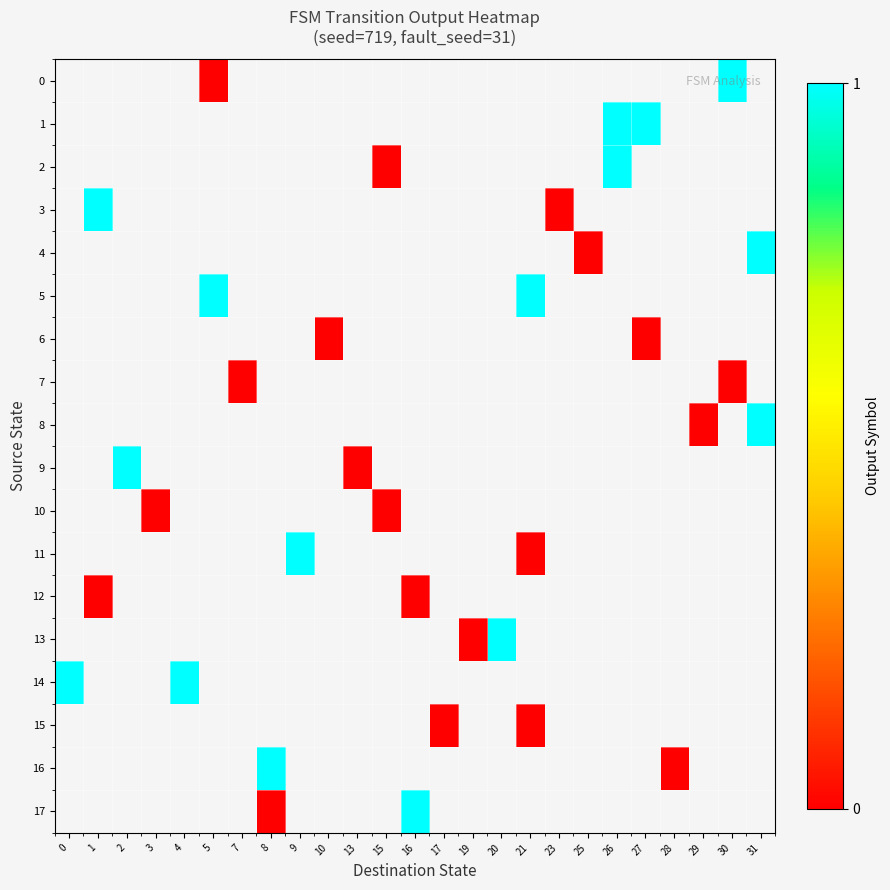

At which category does the chart reach its minimum across all series?

5